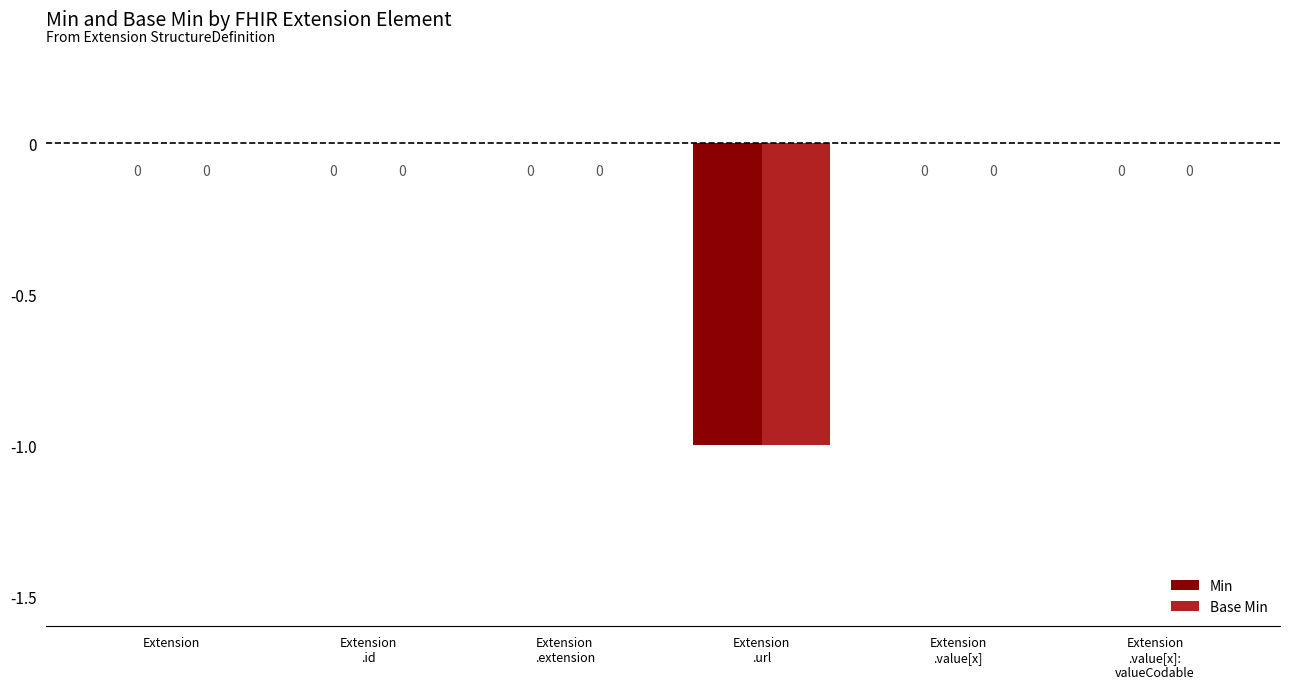

What are all the series names shown in the legend?

Min, Base Min